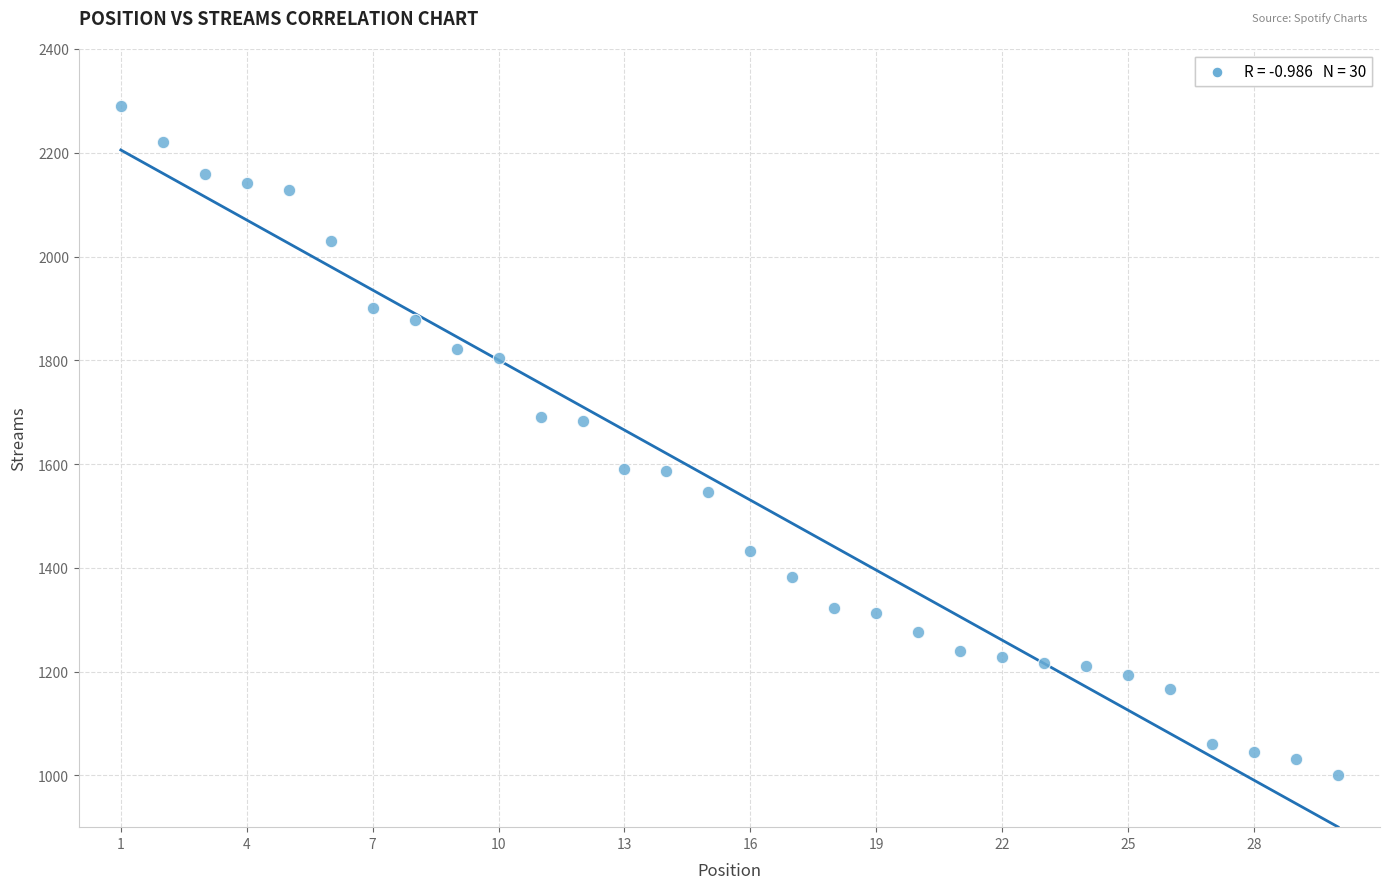

What is the range of X values (max minus min)?

29